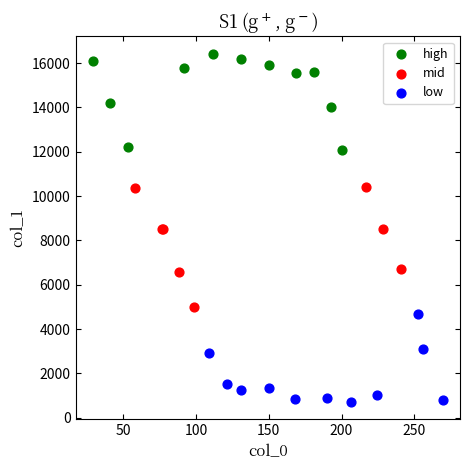

Which series reaches the minimum Y coordinate?

low